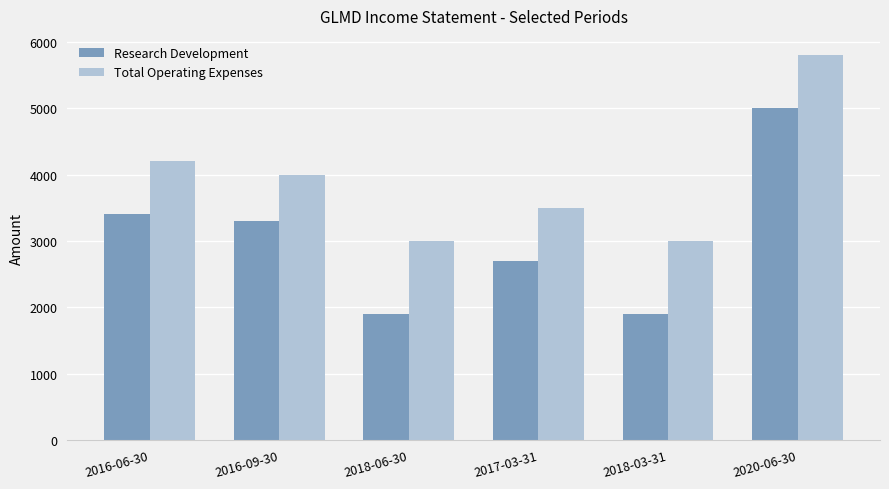

What is the smallest value displayed?

1900